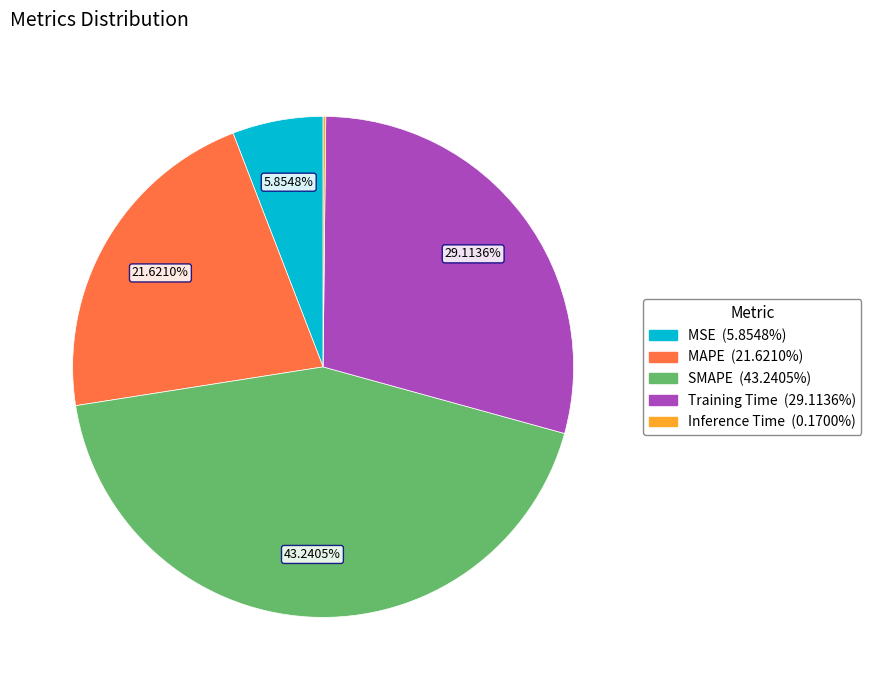

Is MAPE the majority of the pie?

No